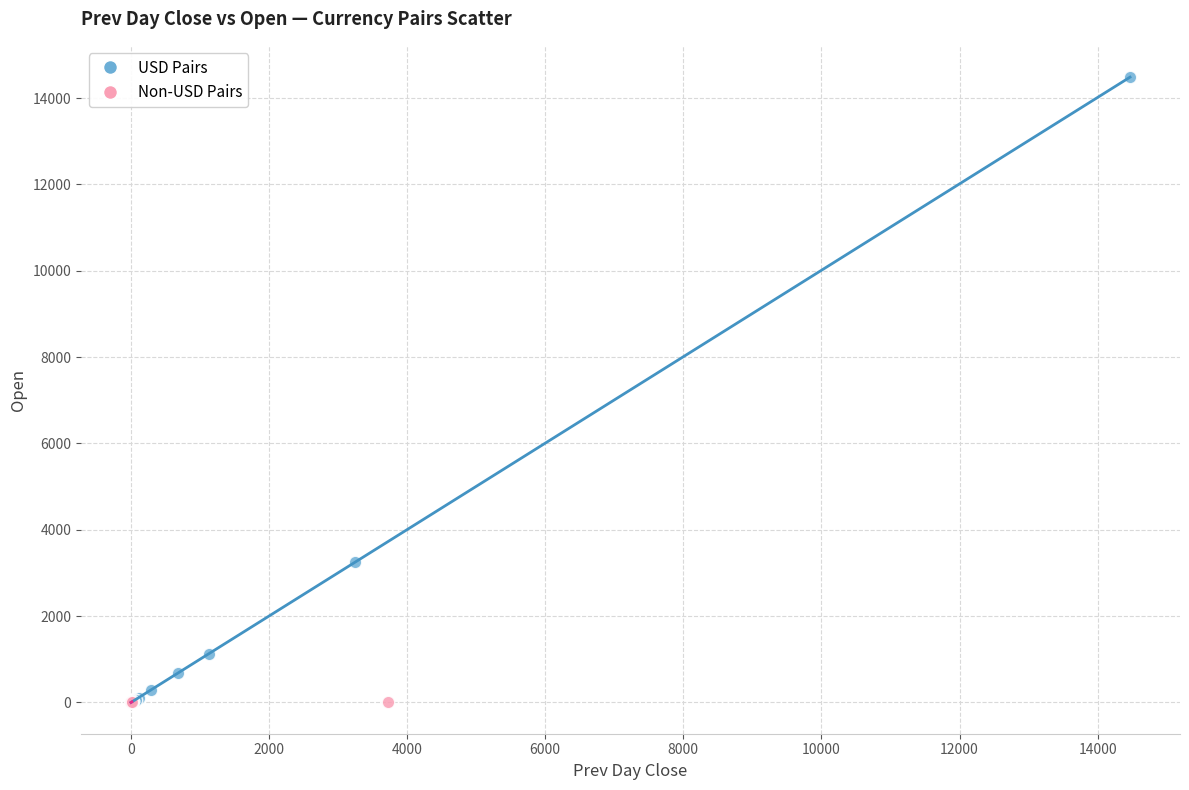

Which series has the largest Y range (max minus min)?

USD Pairs